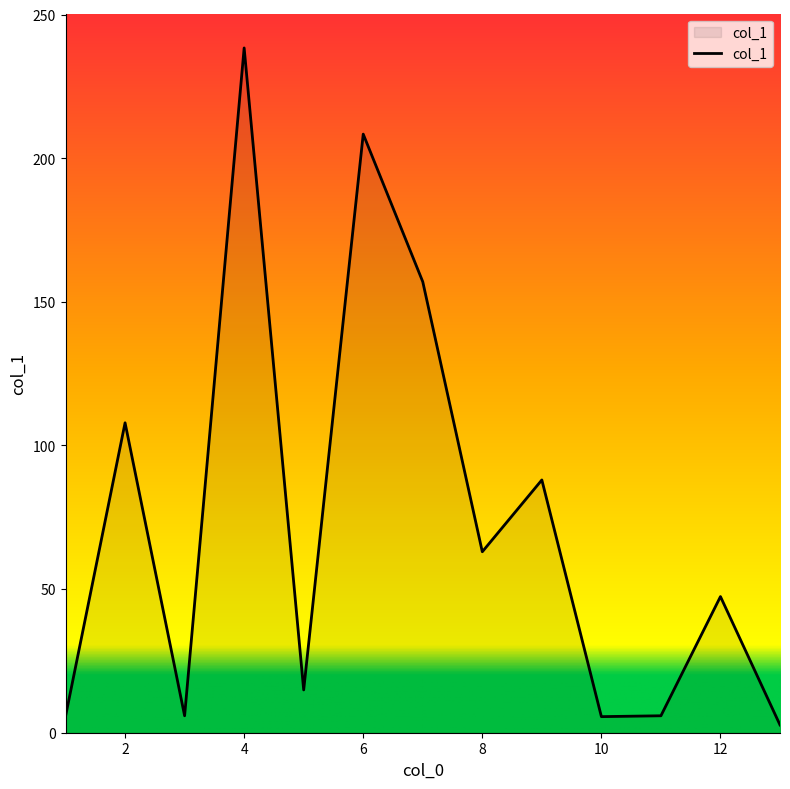

What is the sum of all values?

950.8